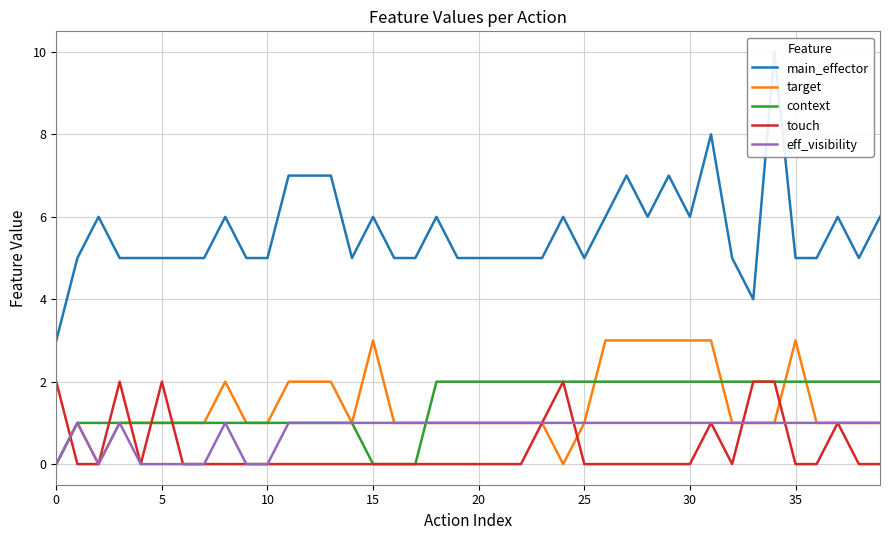

At 31, list the series in order from largest to smallest.

main_effector, target, context, touch, eff_visibility